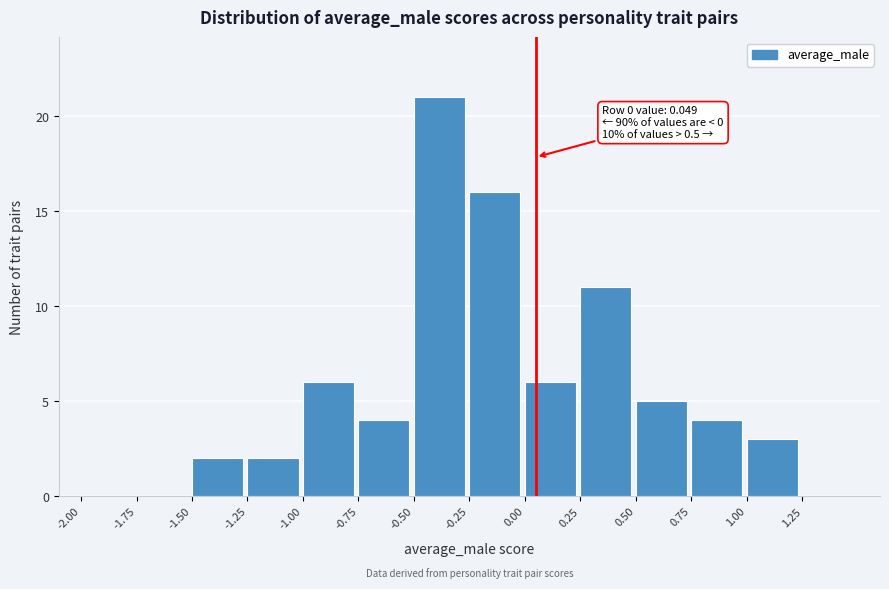

Over which range of the x-axis is the bar tallest?

-0.50 to -0.25